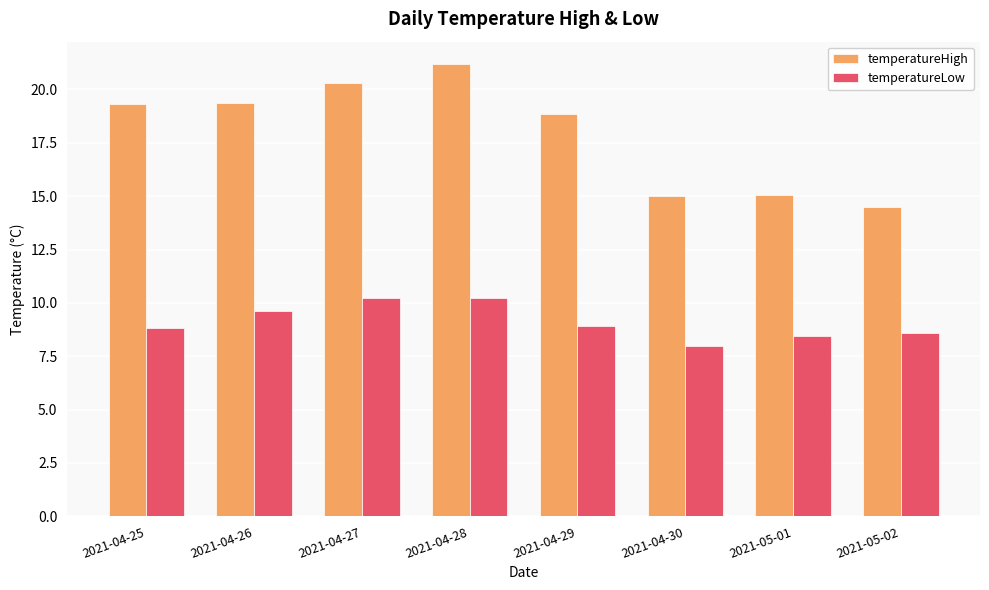

What is the average value of the temperatureLow series?

9.1